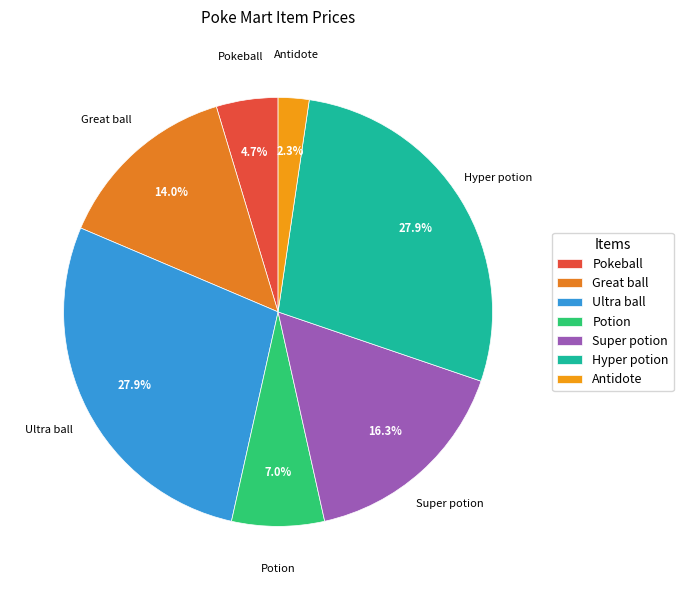

Is there a majority slice in this chart?

No